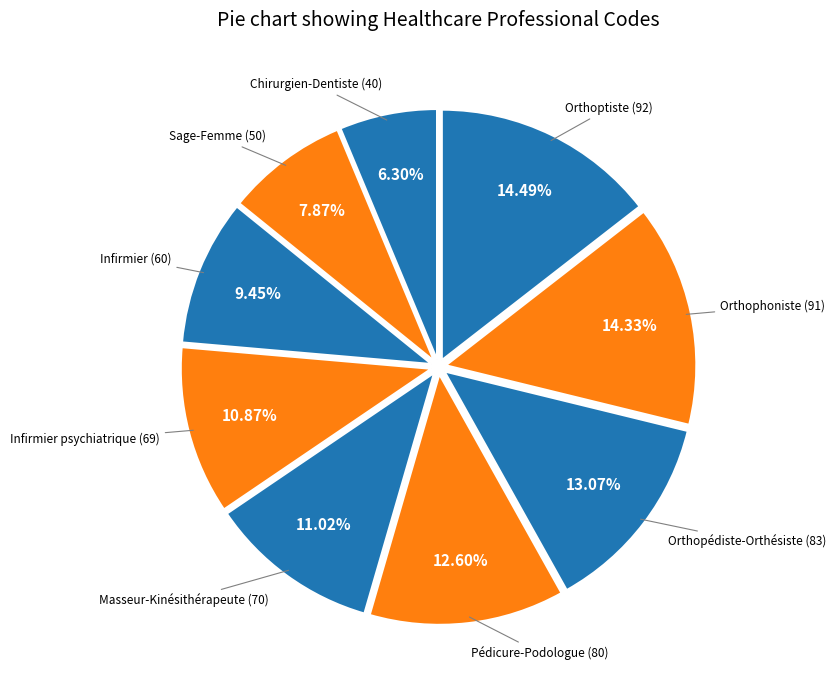

Which category has the smallest portion of the pie?

Chirurgien-Dentiste